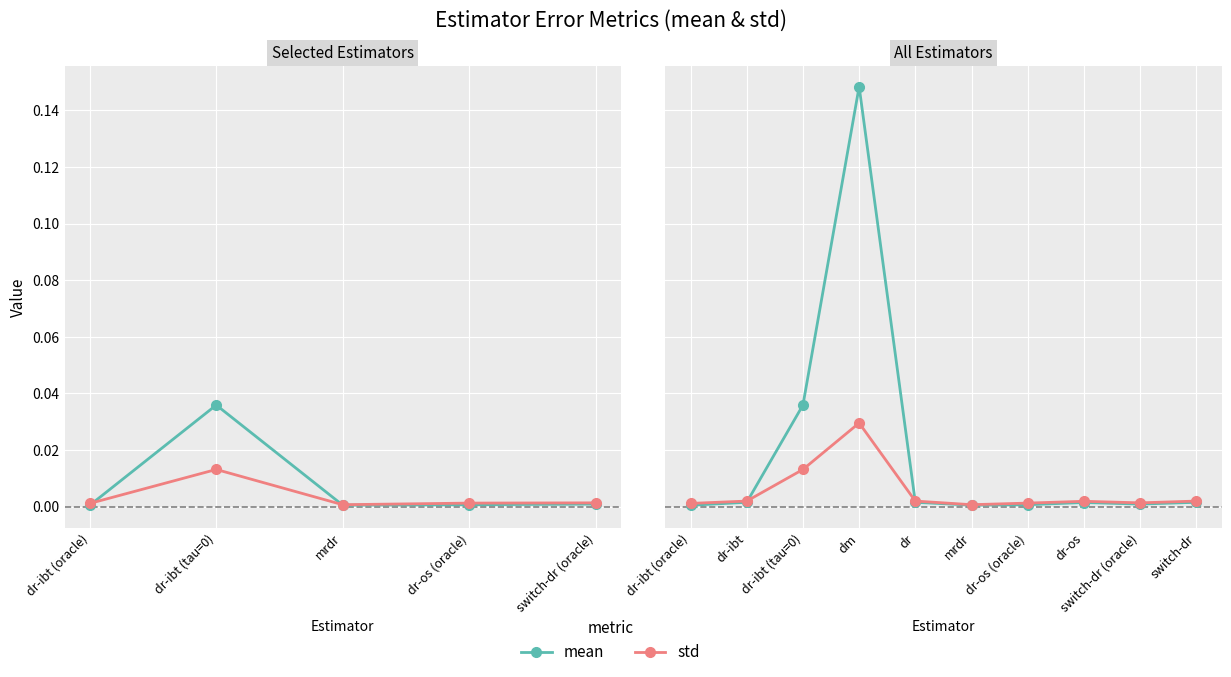

The std series shows 0.0 at dr-os (oracle). True or false?

True